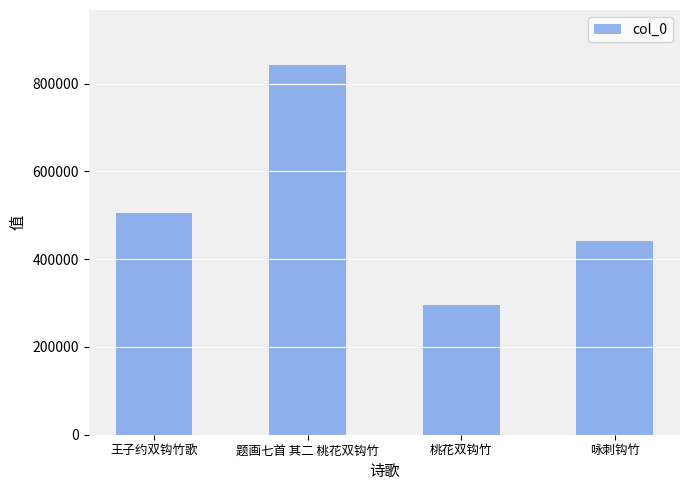

The value at 王子约双钩竹歌 is 505736. True or false?

True